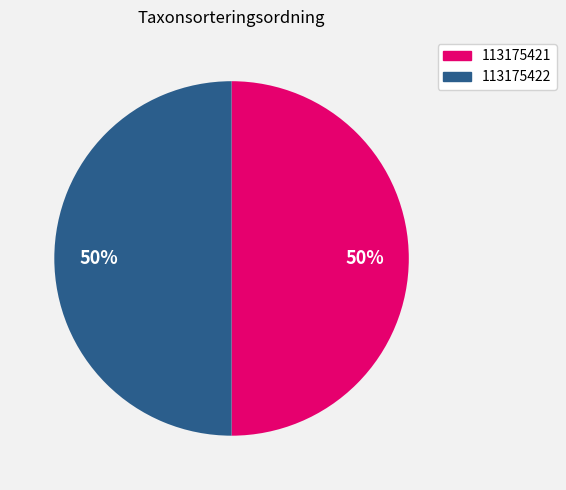

Combined, do 113175422 and 113175421 account for over 50%?

Yes